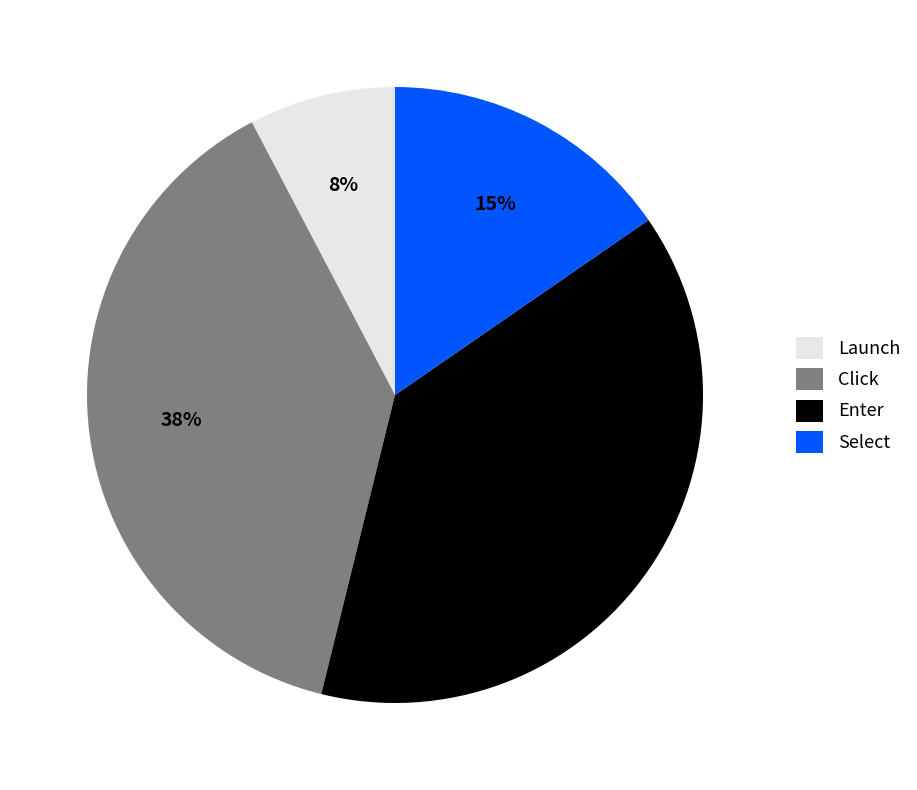

What is the smallest slice in the pie chart?

Launch